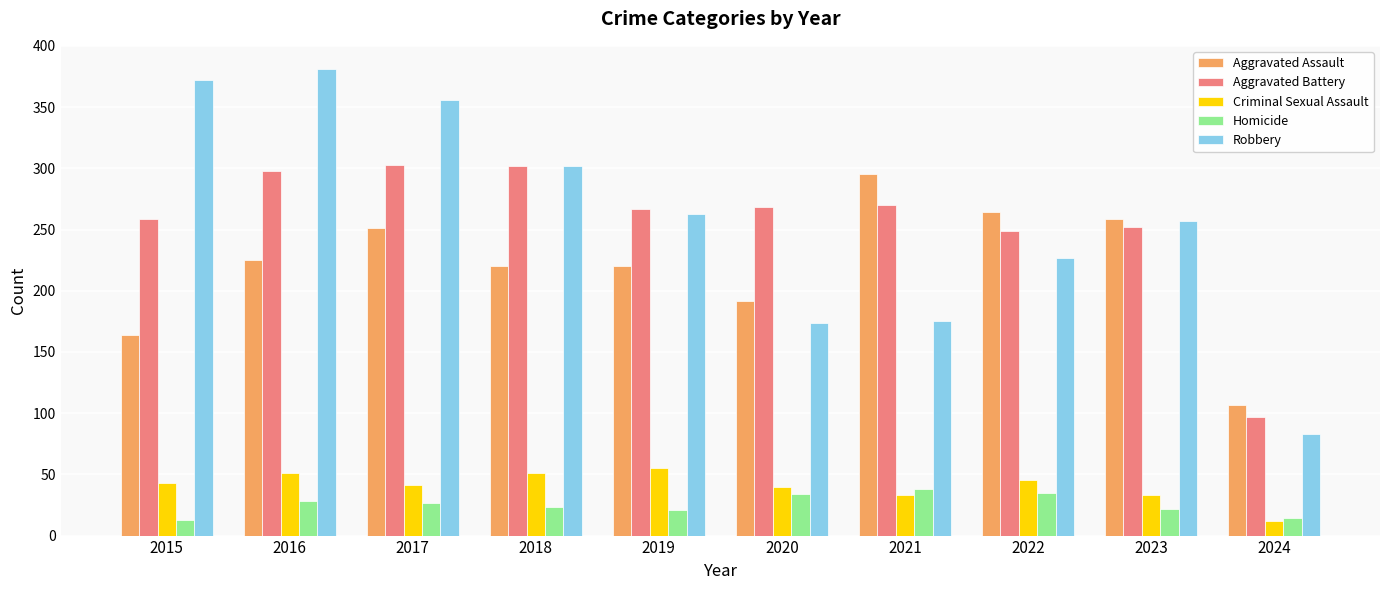

At 2015, list the series in order from smallest to largest.

Homicide, Criminal Sexual Assault, Aggravated Assault, Aggravated Battery, Robbery